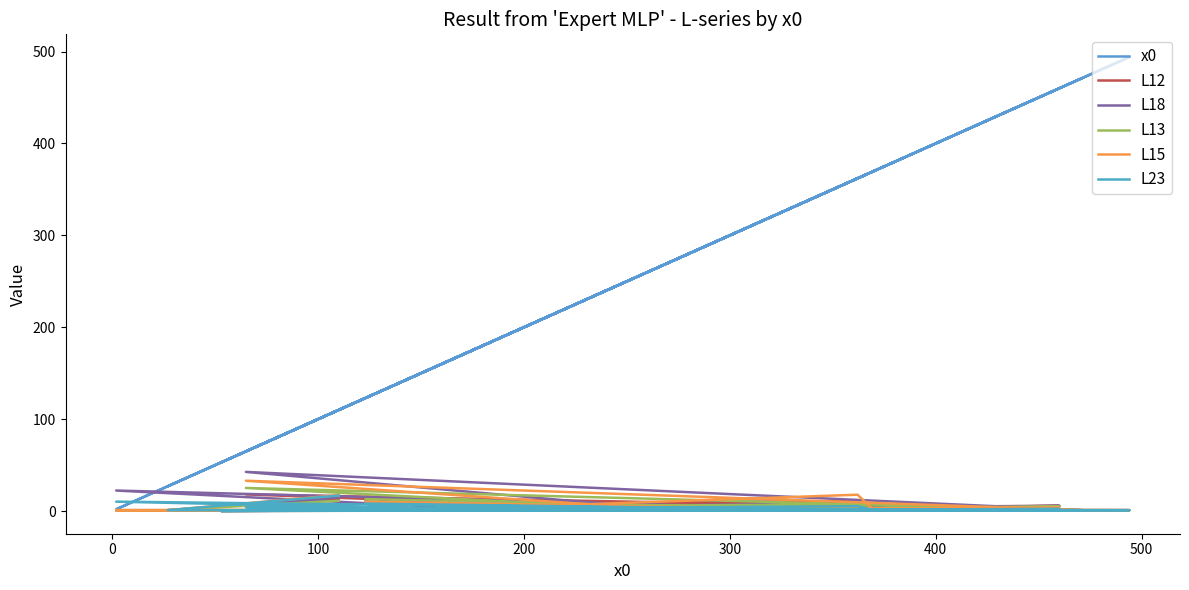

Reading left to right, transcribe all the data shown in this chart.

x0: 243.0	53.0	147.0	123.0	365.0	274.0	65.0	471.0	69.0	494.0	165.0	460.0	295.0	158.0	362.0	370.0	2.0	191.0	27.0	110.0
L12: 1.1	0.3	1.0	15.3	1.0	1.0	18.2	1.0	1.0	1.0	1.9	5.7	1.0	8.2	11.1	1.0	1.0	1.0	1.0	13.3
L18: 0.9	0.2	1.0	11.9	1.0	1.0	42.7	1.0	1.0	1.0	1.5	5.7	1.0	3.0	8.8	1.0	22.4	1.0	1.0	14.9
L13: 1.1	0.3	1.0	13.0	1.0	1.0	25.2	1.0	1.0	1.0	1.2	4.9	1.0	4.4	7.5	1.0	1.0	1.0	1.0	11.3
L15: 0.9	0.2	1.0	10.3	1.0	1.0	33.1	1.0	1.0	1.0	1.4	3.6	1.0	1.8	17.9	1.0	1.0	1.0	1.0	17.4
L23: 0.9	0.1	1.0	8.2	1.0	1.0	4.2	1.0	1.0	1.0	0.9	2.3	1.0	2.4	5.3	1.0	10.3	1.0	1.0	16.9